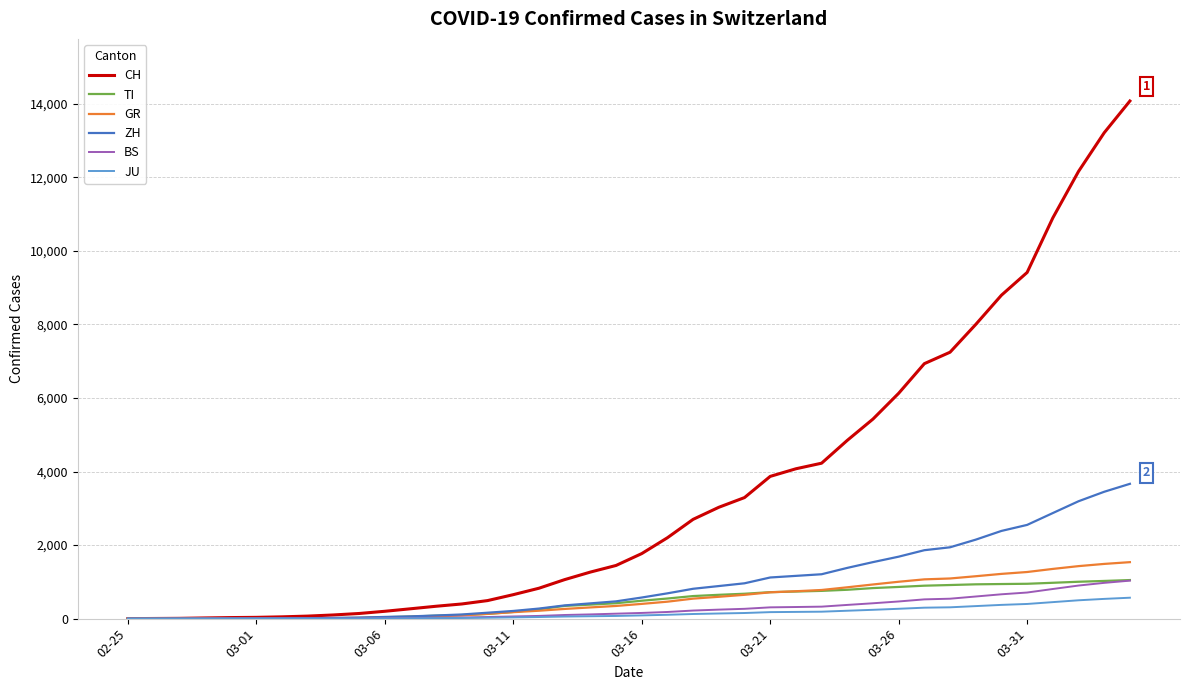

What is the maximum value shown in the chart?

14076